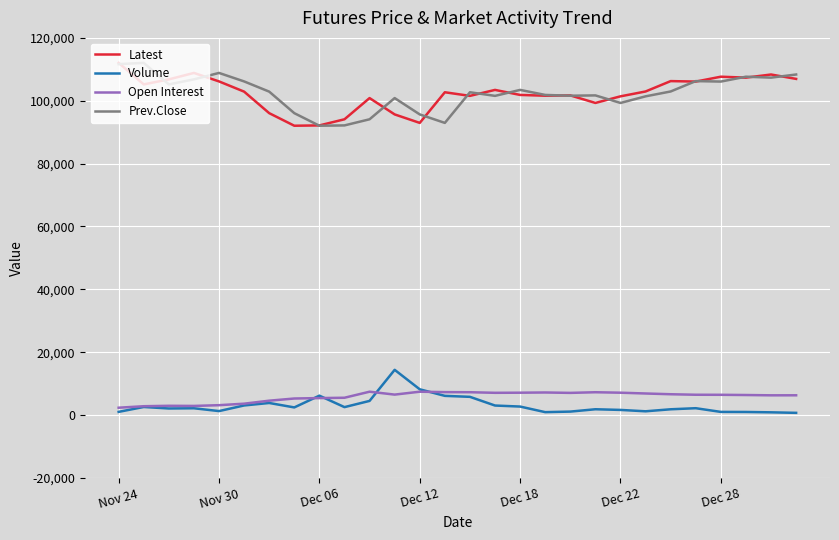

True or false: Open Interest and Latest intersect in this chart.

False